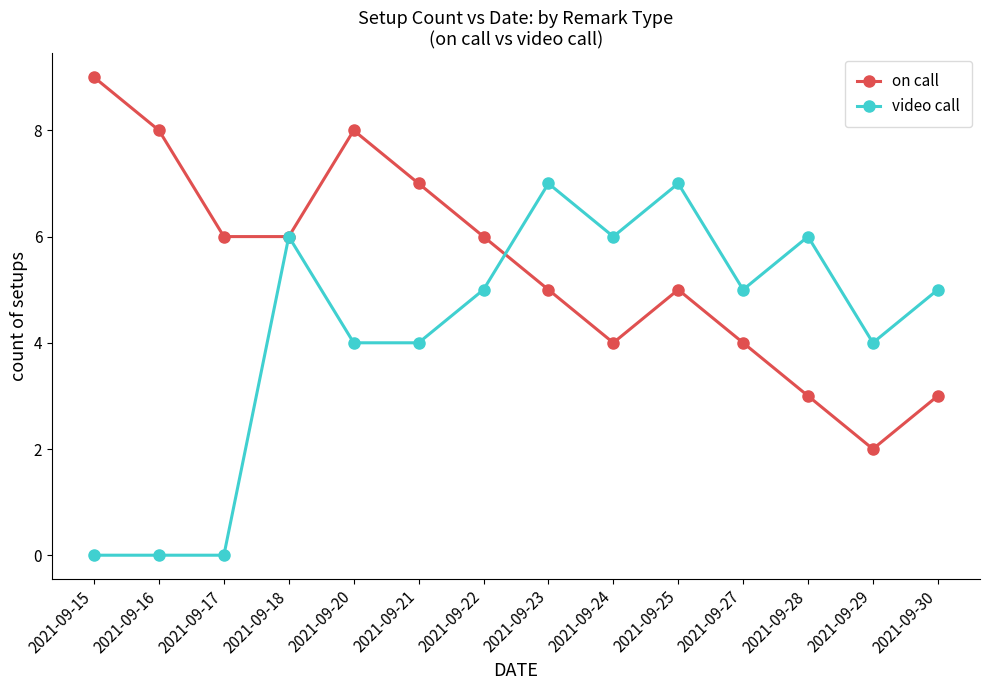

What is the sum of all video call values?

59